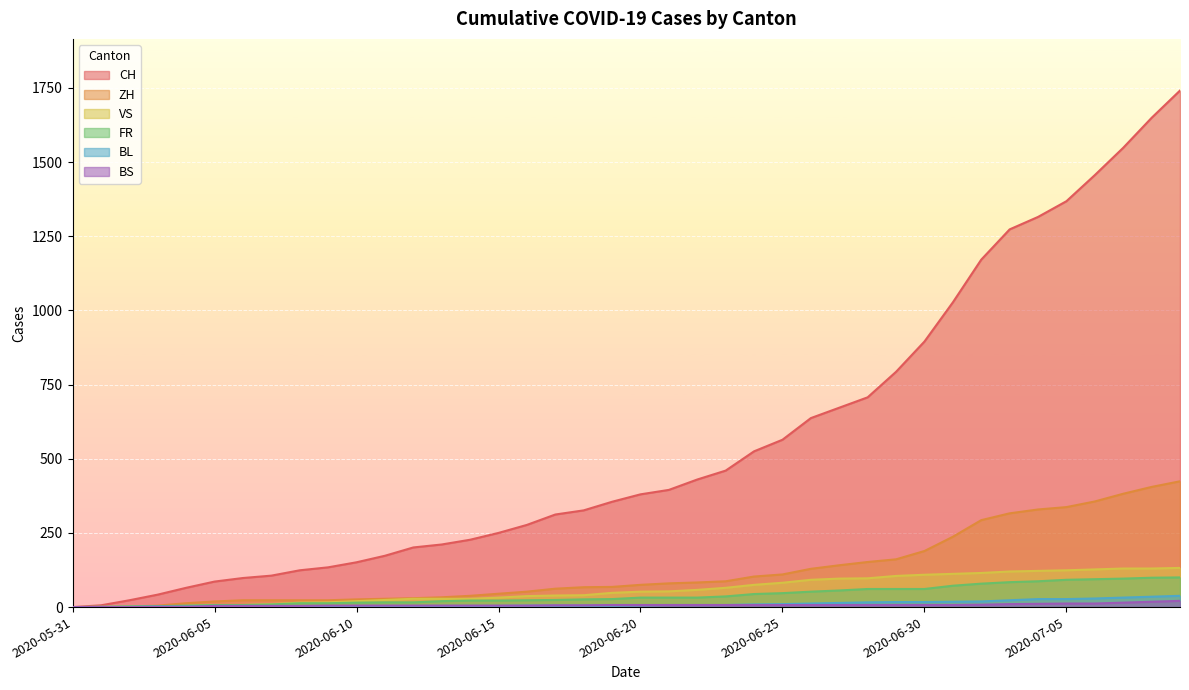

How many distinct data groups are displayed?

6